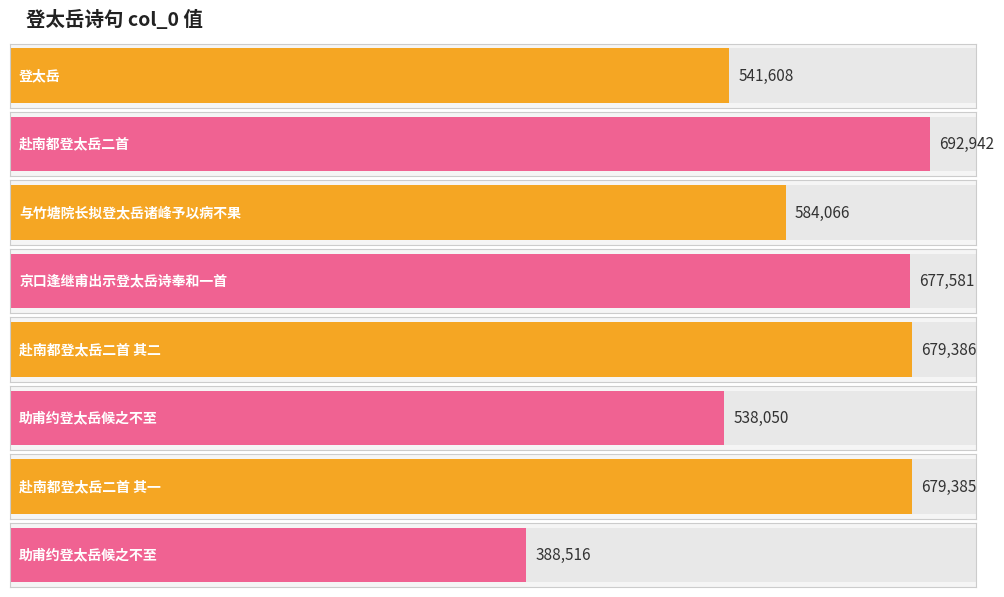

Reading left to right, extract all data points from this chart.

541608	692942	584066	677581	679386	538050	679385	388516